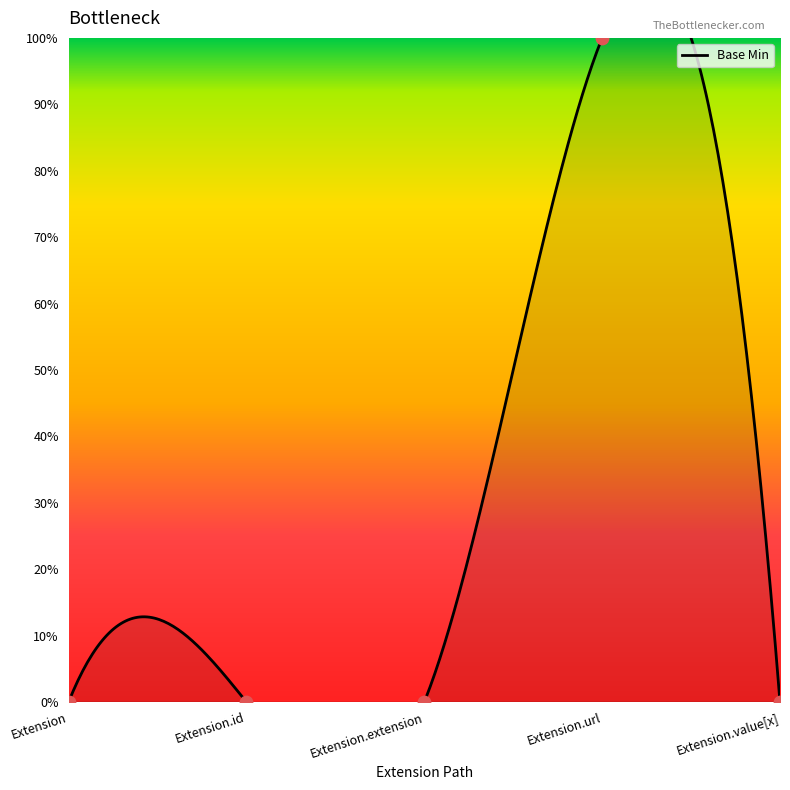

What is the change in value from Extension.id to Extension.url?

+100